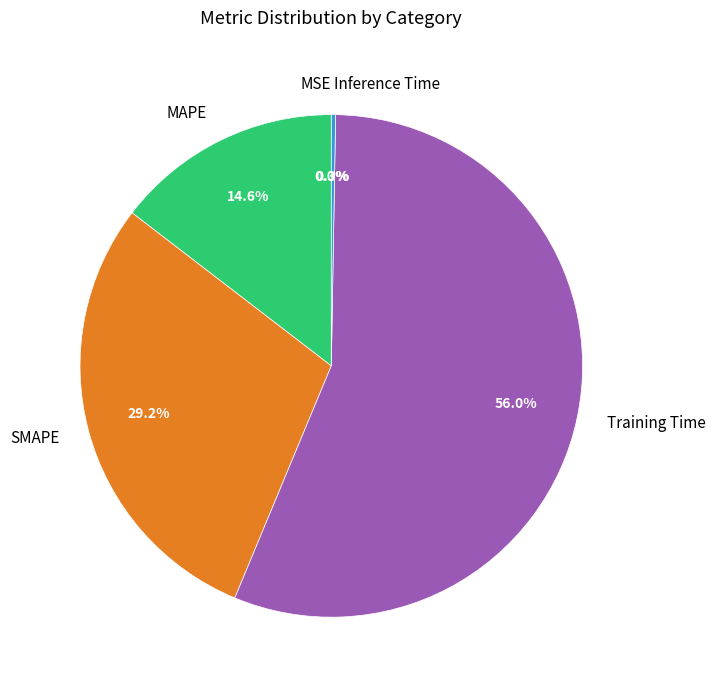

Which has a higher value, MAPE or Training Time?

Training Time